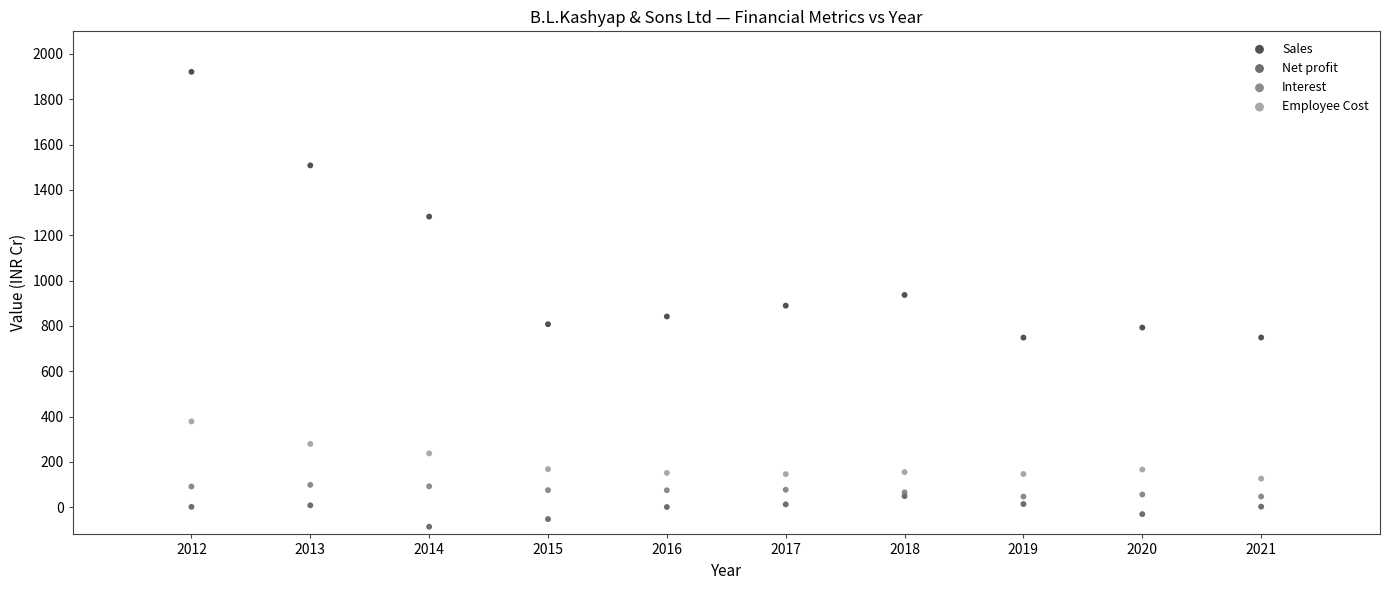

In the Sales series, what Y value is closest to 1334?

1282.5